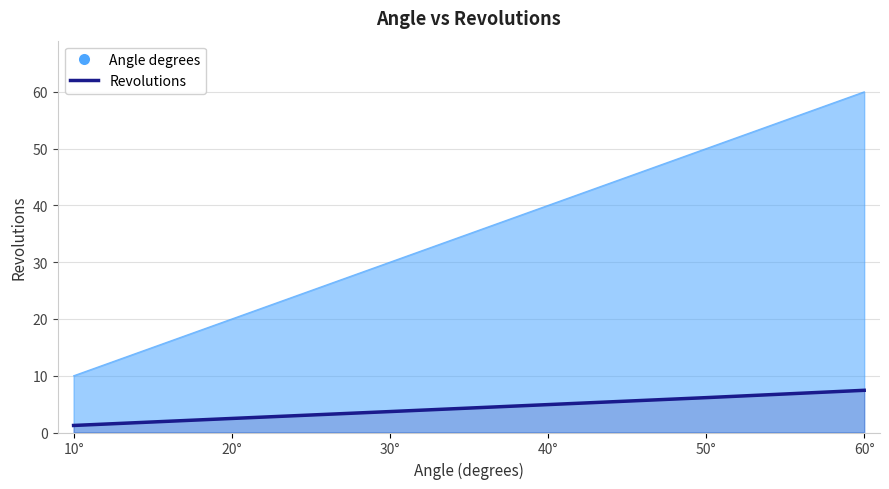

How many data points are less than 4?

3